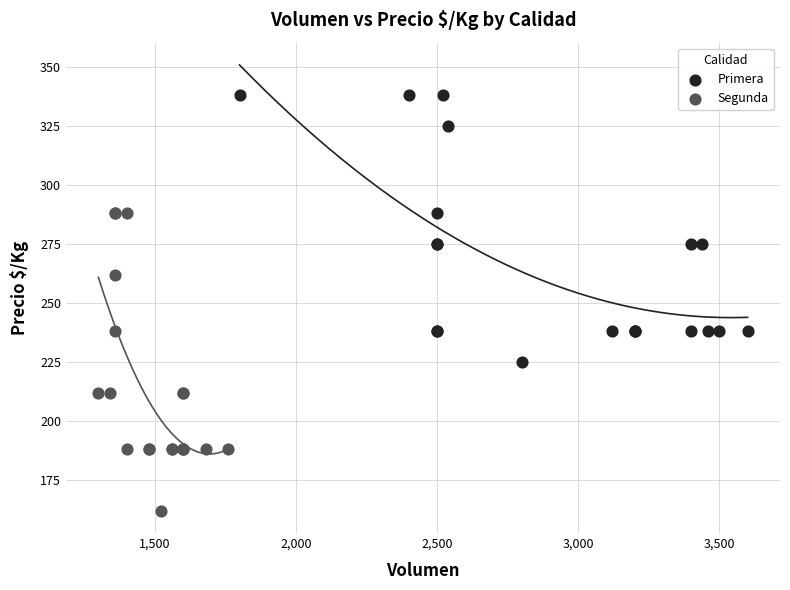

Which series has the widest spread of Y values?

Segunda